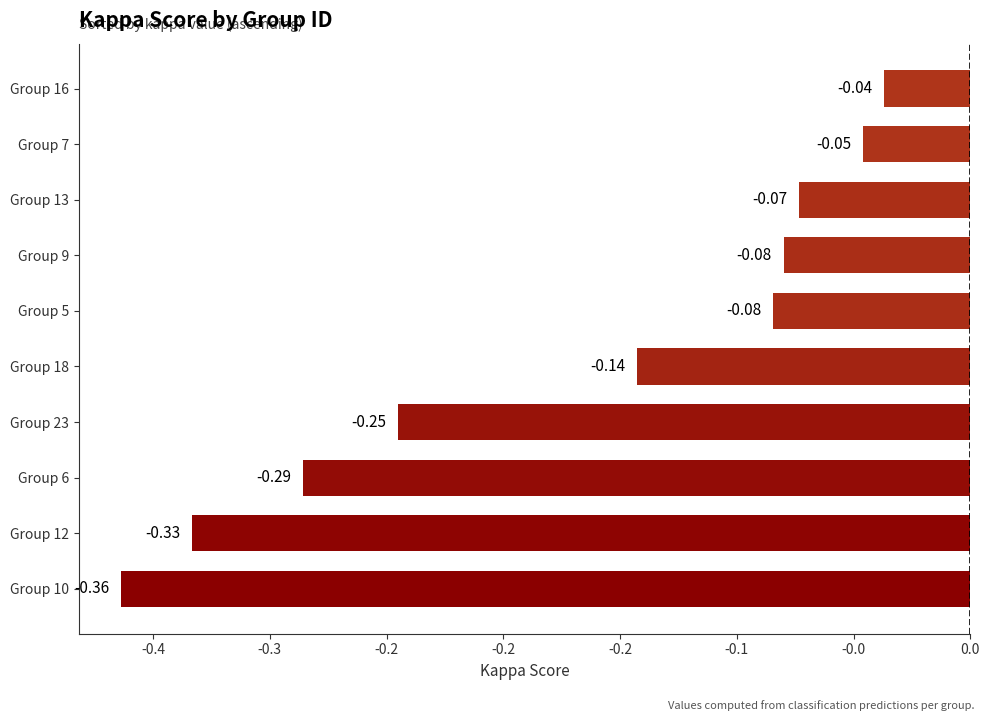

What is the sum of all values?

-1.7